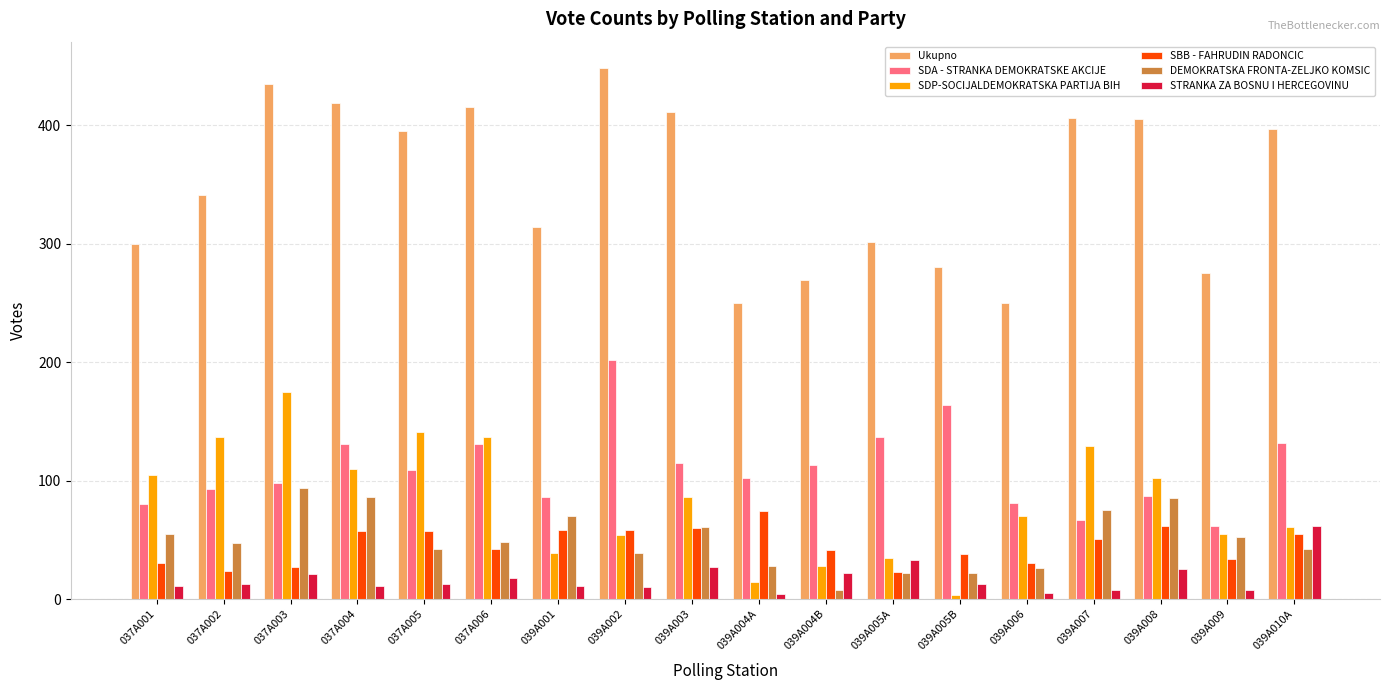

The value of Ukupno at 039A005B is 120. True or false?

False